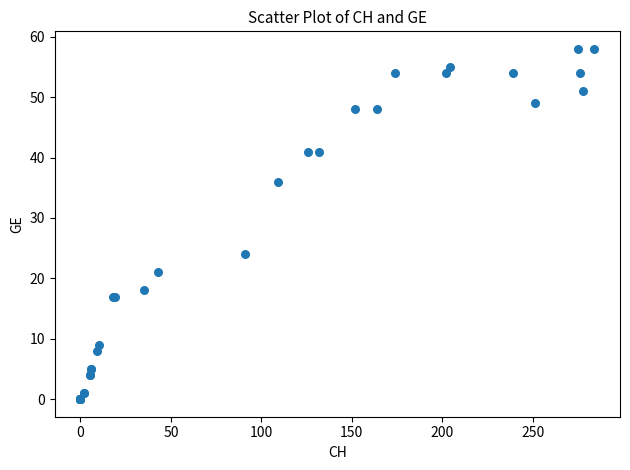

What Y value in the scatter plot is closest to 29?

24